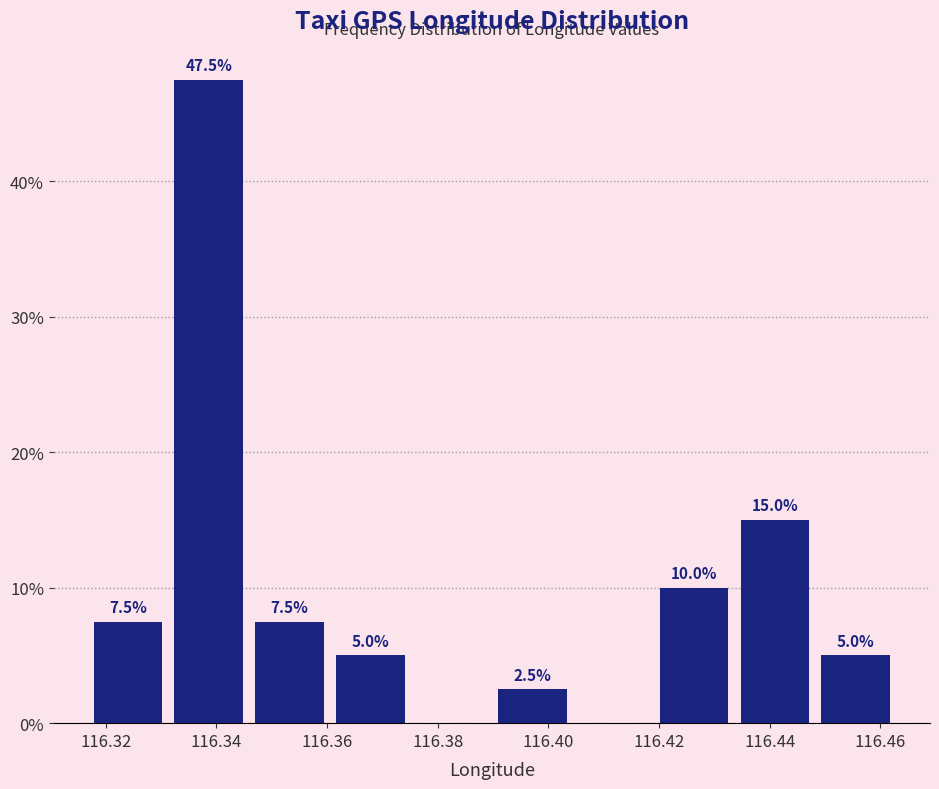

Over which range of the x-axis is the bar tallest?

116.332 to 116.346